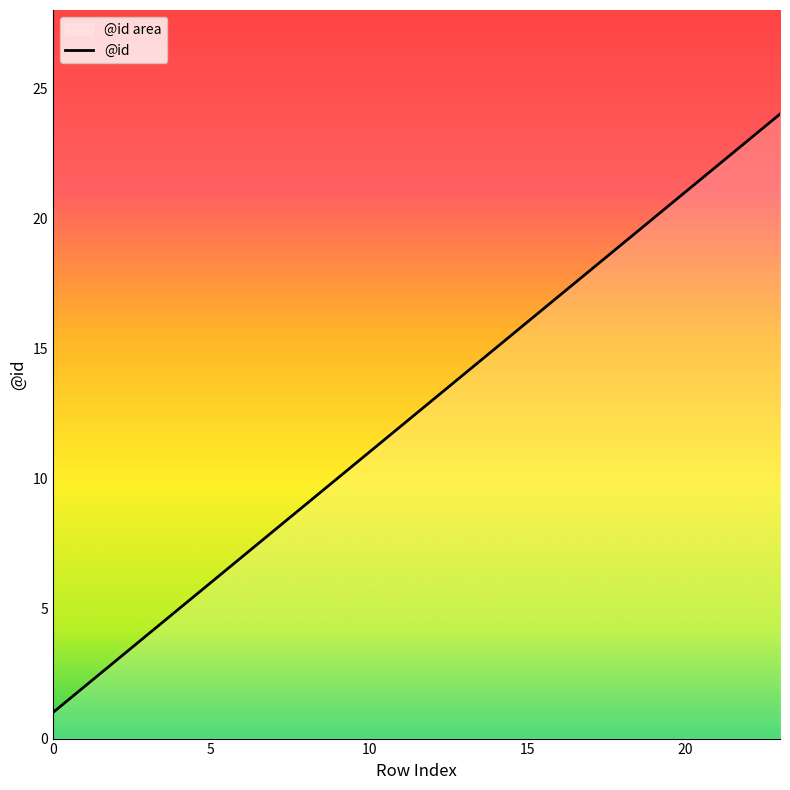

List the labels in order of value, smallest first.

0, 1, 2, 3, 4, 5, 6, 7, 8, 9, 10, 11, 12, 13, 14, 15, 16, 17, 18, 19, 20, 21, 22, 23